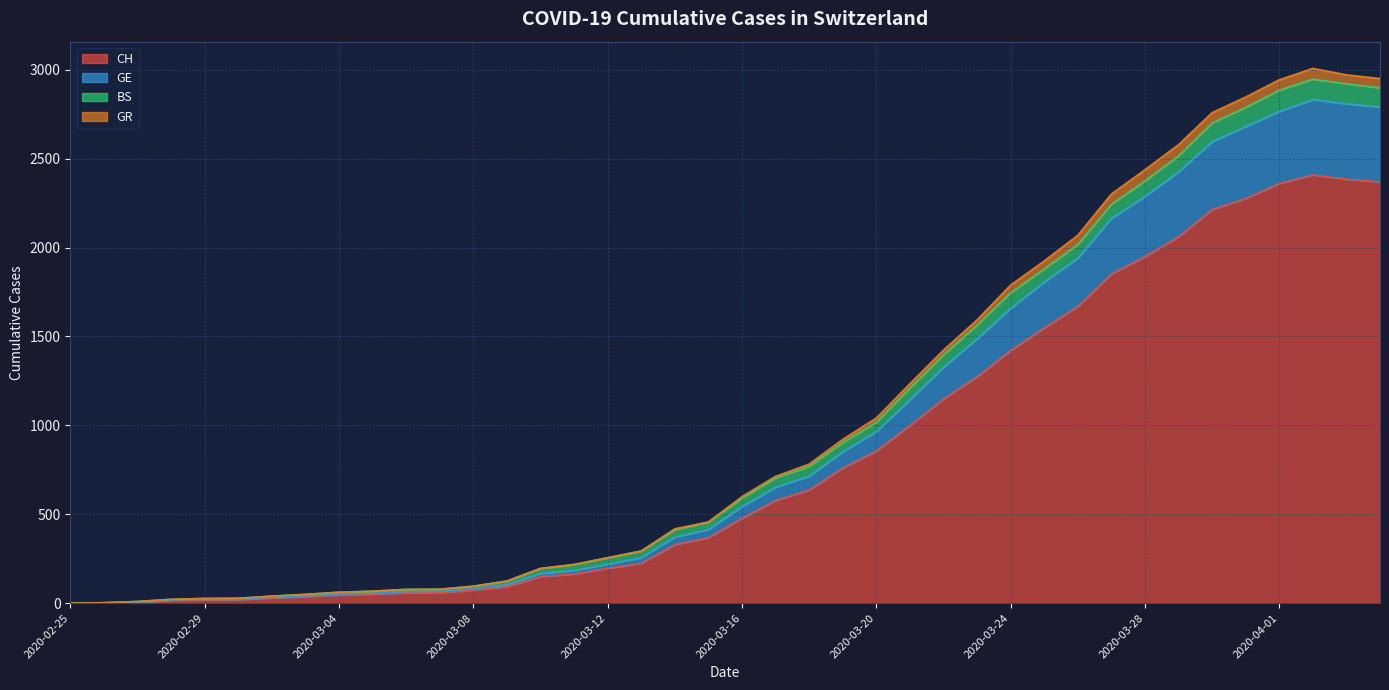

True or false: GR has more than 0 points higher than both neighbors.

True